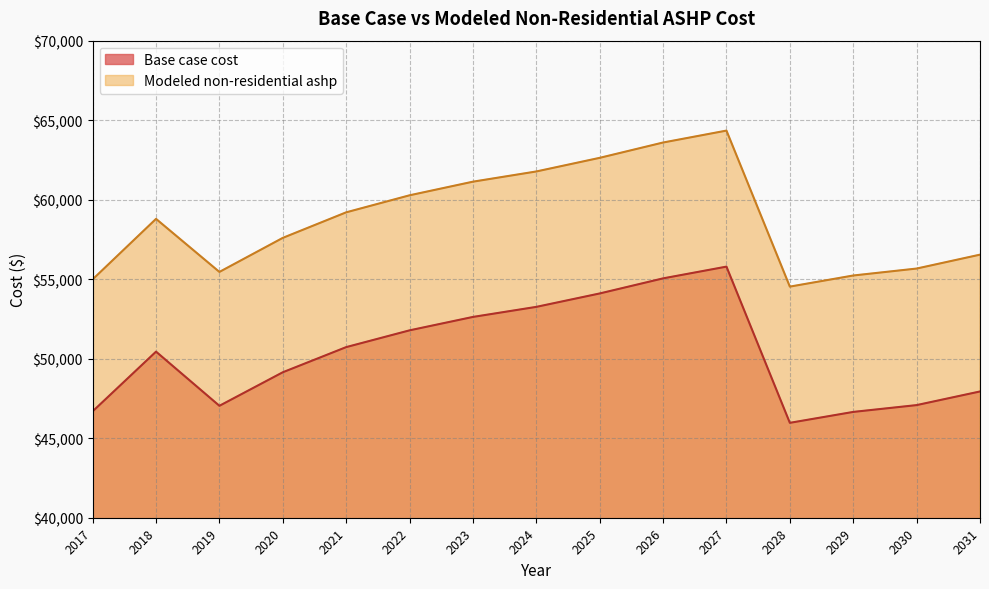

What is the maximum value for Base case cost?

55790.3